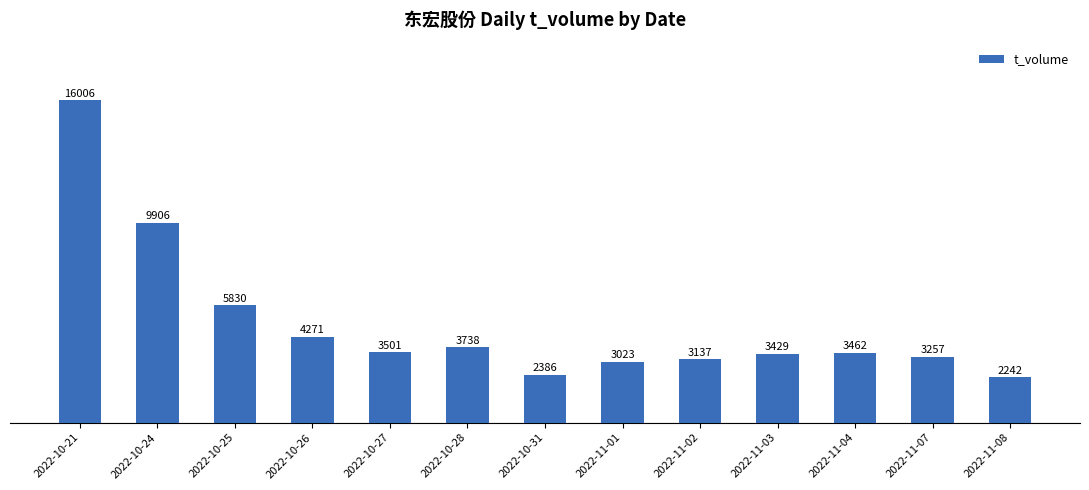

Reading left to right, what are all the values shown in this chart?

16006	9906	5830	4271	3501	3738	2386	3023	3137	3429	3462	3257	2242